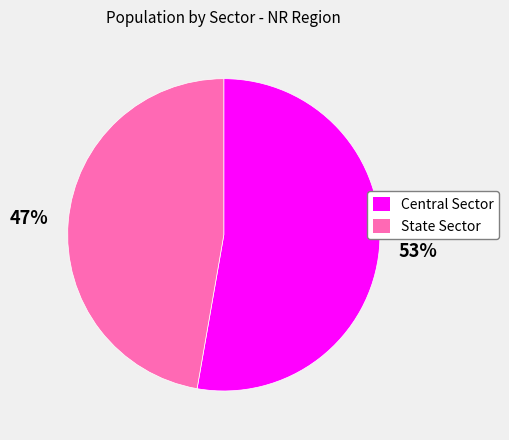

To the nearest percent, what percentage of the pie is Central Sector?

53%